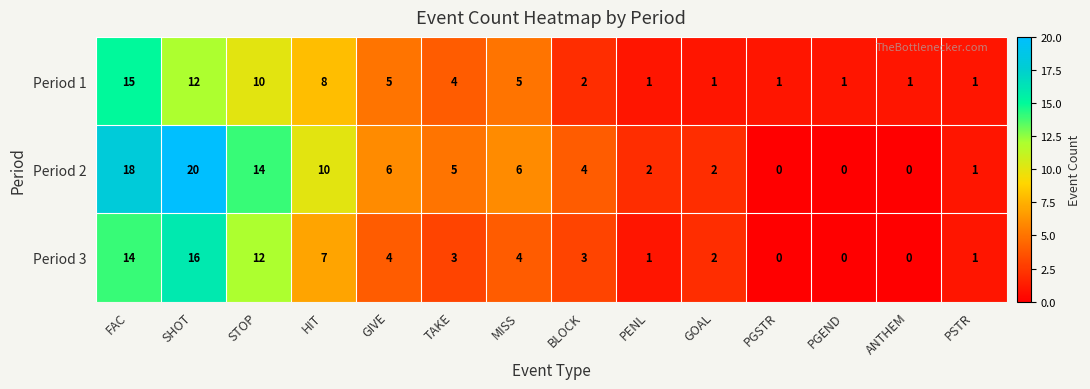

Which label corresponds to the largest value in the chart?

SHOT